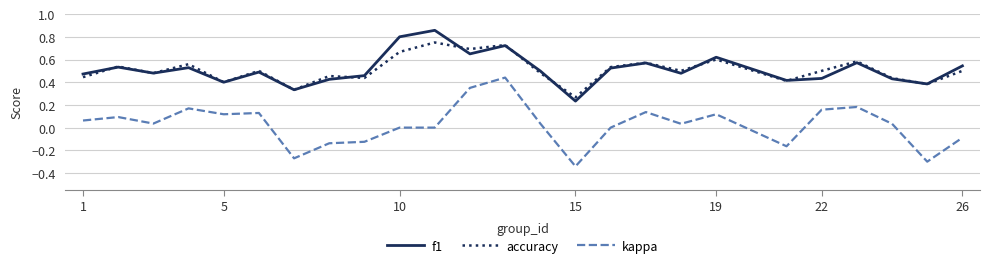

Which series has the widest spread of values?

kappa